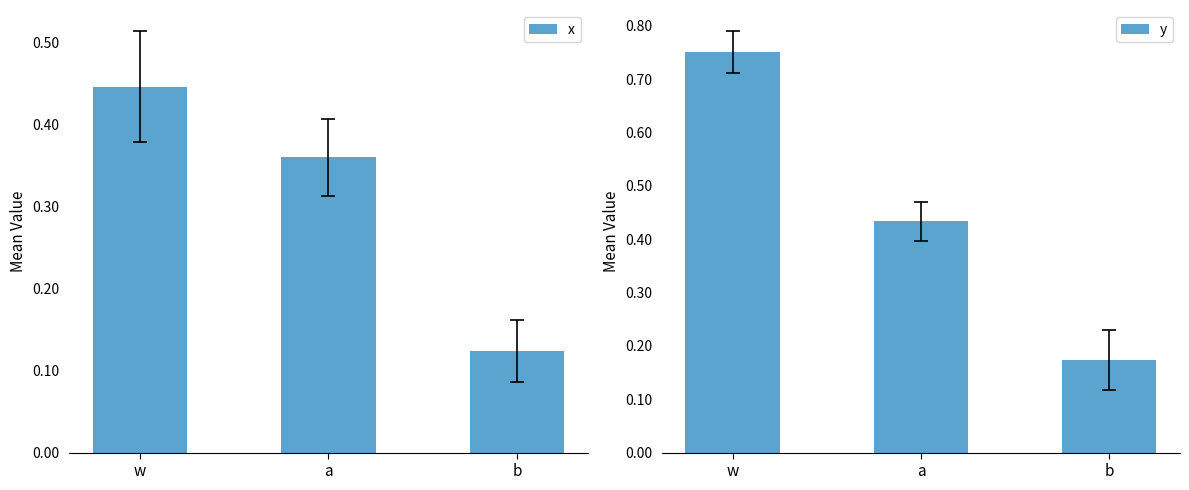

What is the average value of the y series?

0.5